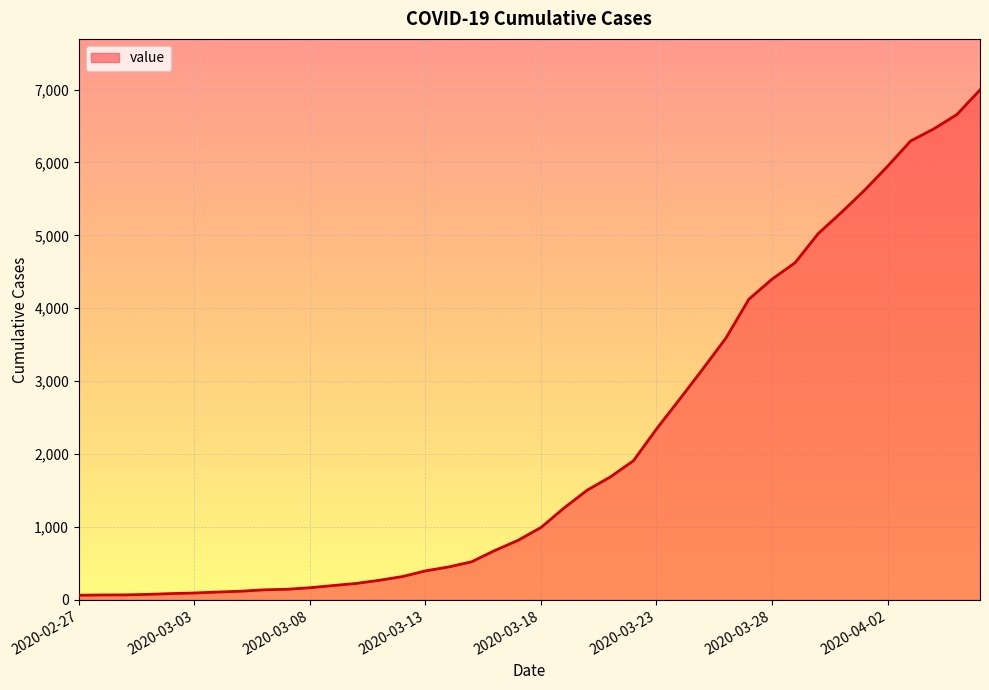

What is the maximum value shown in the chart?

6995